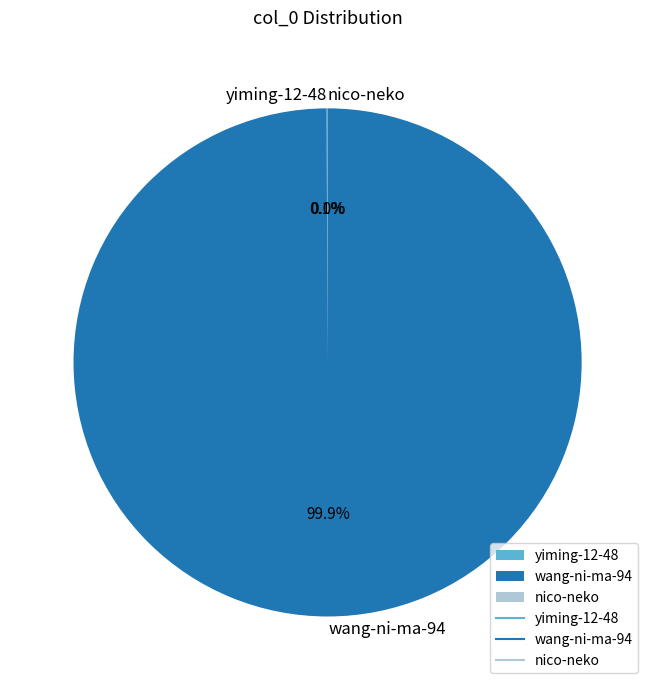

Which slice is the largest?

wang-ni-ma-94